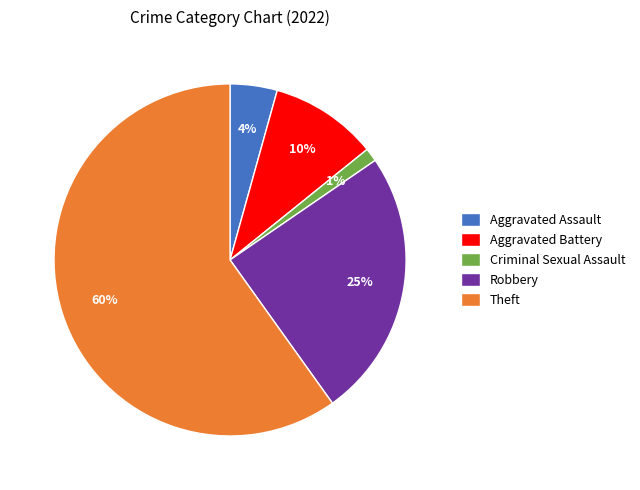

True or false: Theft accounts for 60% of the total.

True